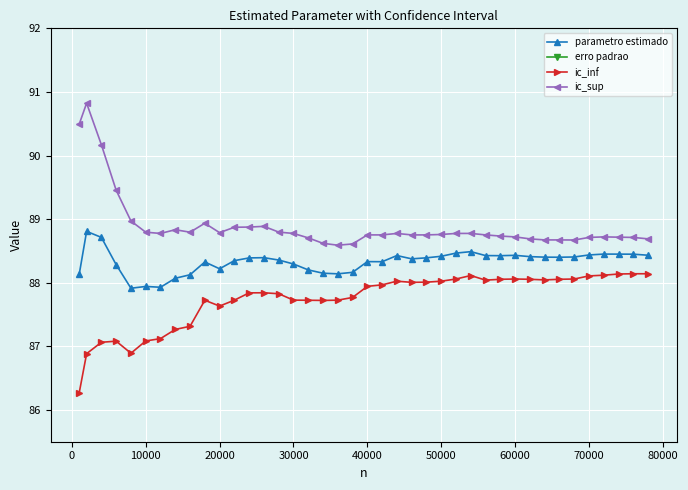

What are all the series names shown in the legend?

parametro estimado, erro padrao, ic_inf, ic_sup